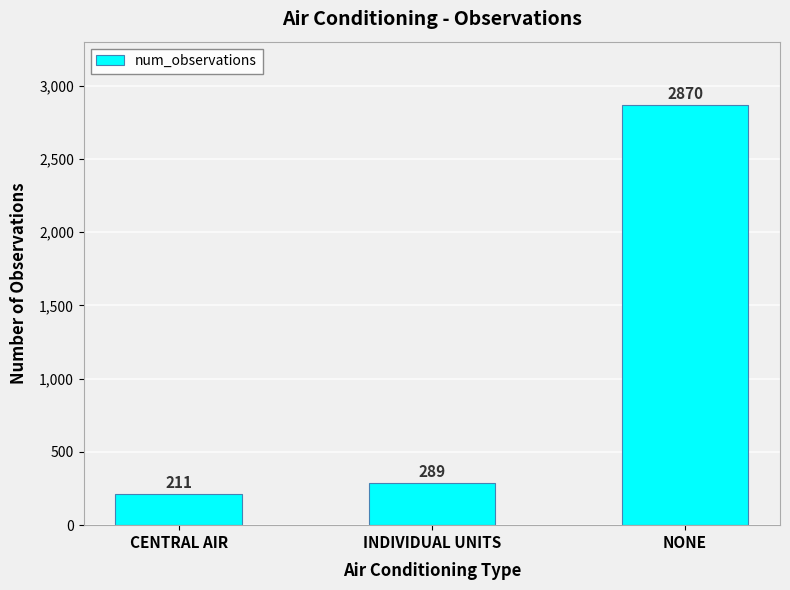

Rank the categories by value from highest to lowest.

NONE, INDIVIDUAL UNITS, CENTRAL AIR